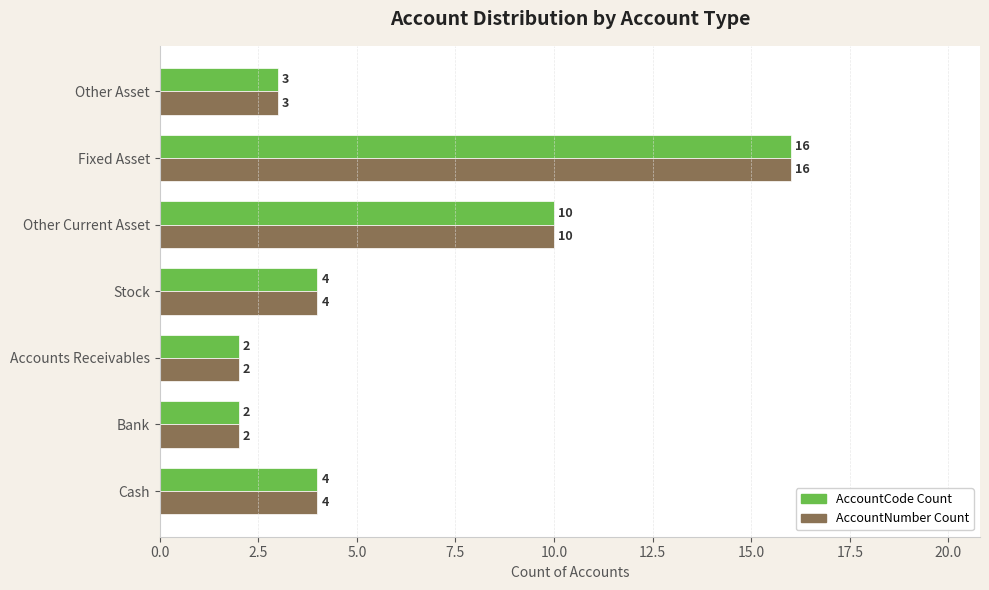

The AccountNumber Count series shows 3 at Other Asset. True or false?

True